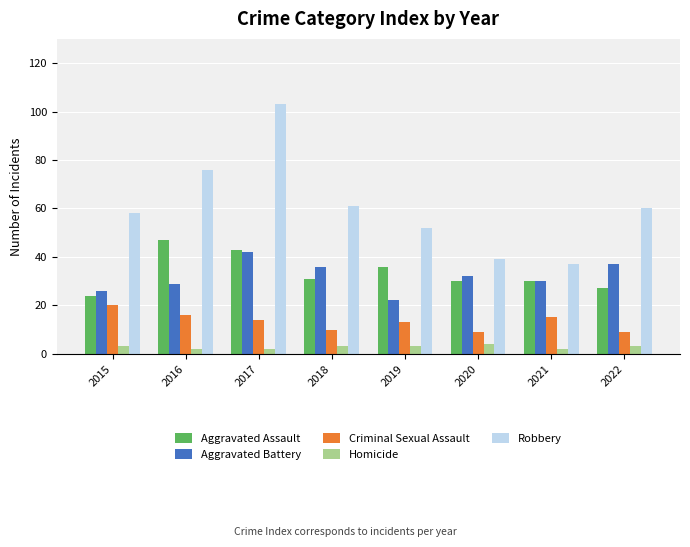

Where does the Robbery series first go above 60?

2016